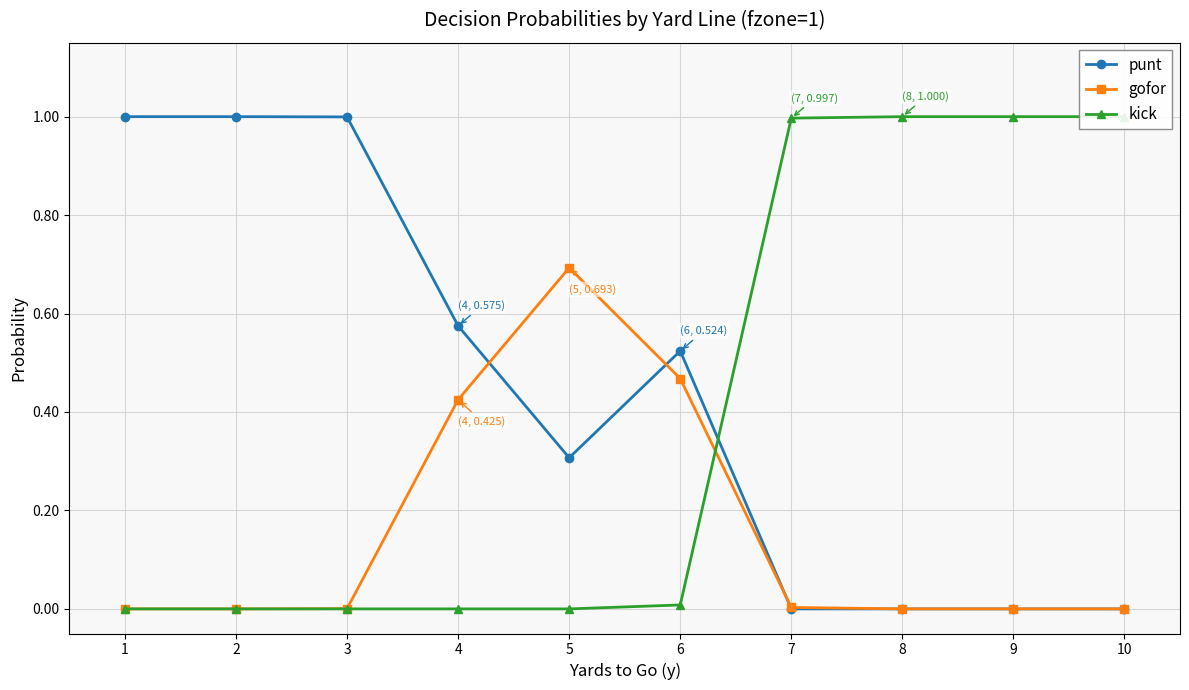

How many lines are shown in the chart?

3